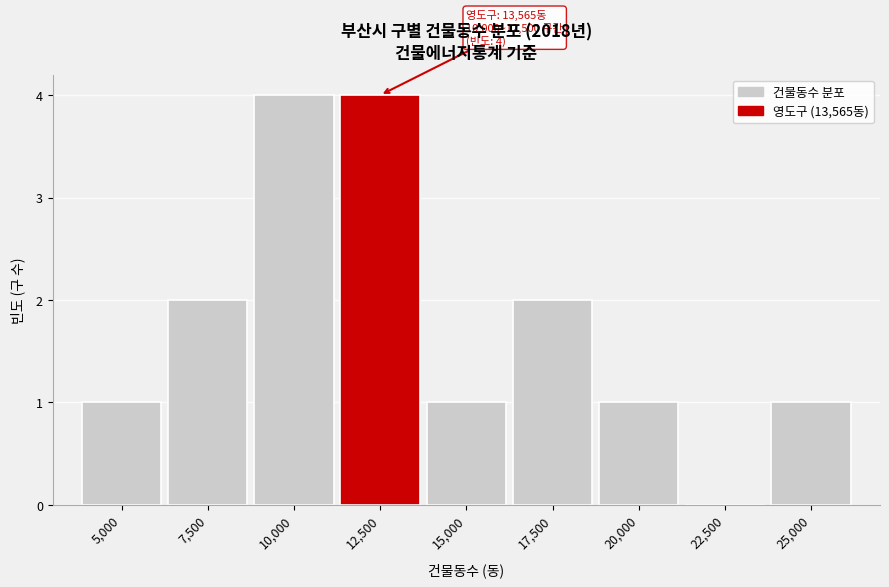

Reading right to left, list all the values displayed in this chart.

25,000=1	22,500=0	20,000=1	17,500=2	15,000=1	12,500=4	10,000=4	7,500=2	5,000=1